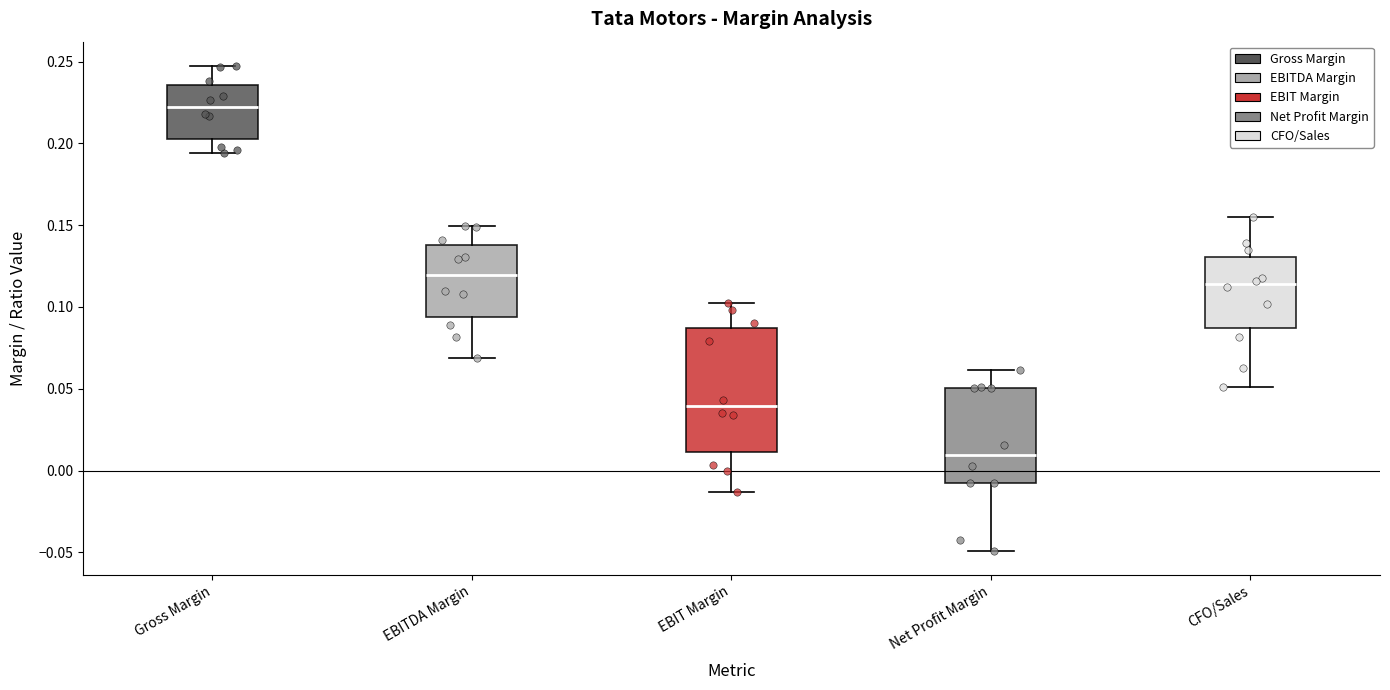

Reading left to right, transcribe this box plot: for each box, give where its median line is, the range the box spans, and where its two whiskers end, as read against the y-axis. The values are not printed on the chart, so give them approximately, as read against the axis.

Gross Margin: median 0.220, box 0.205 to 0.235, whiskers 0.195 to 0.245
EBITDA Margin: median 0.120, box 0.095 to 0.140, whiskers 0.070 to 0.150
EBIT Margin: median 0.040, box 0.010 to 0.085, whiskers -0.015 to 0.100
Net Profit Margin: median 0.010, box -0.010 to 0.050, whiskers -0.050 to 0.060
CFO/Sales: median 0.115, box 0.085 to 0.130, whiskers 0.050 to 0.155